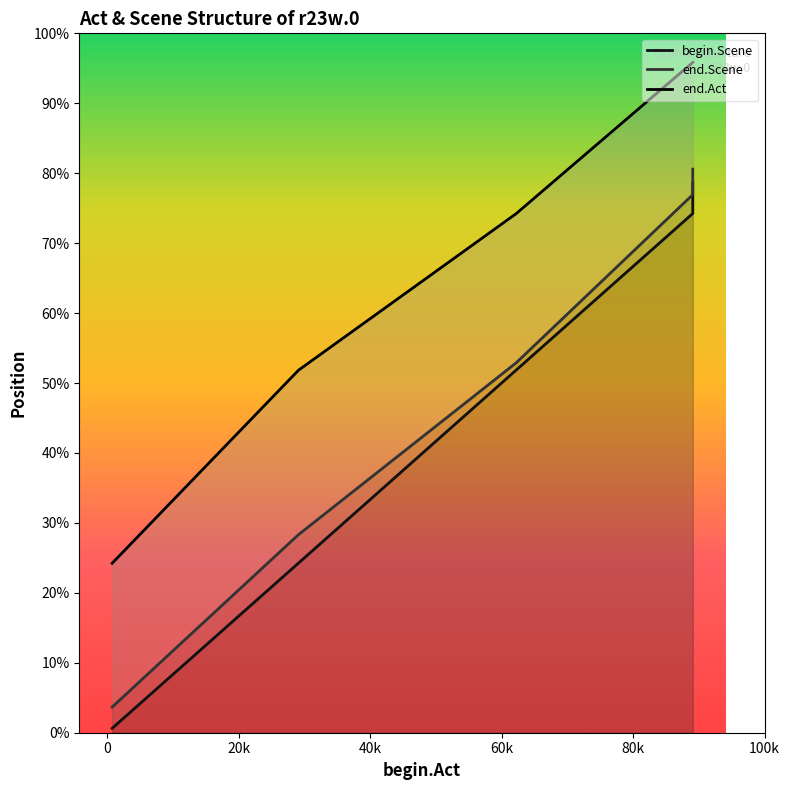

True or false: end.Scene and end.Act intersect in this chart.

False